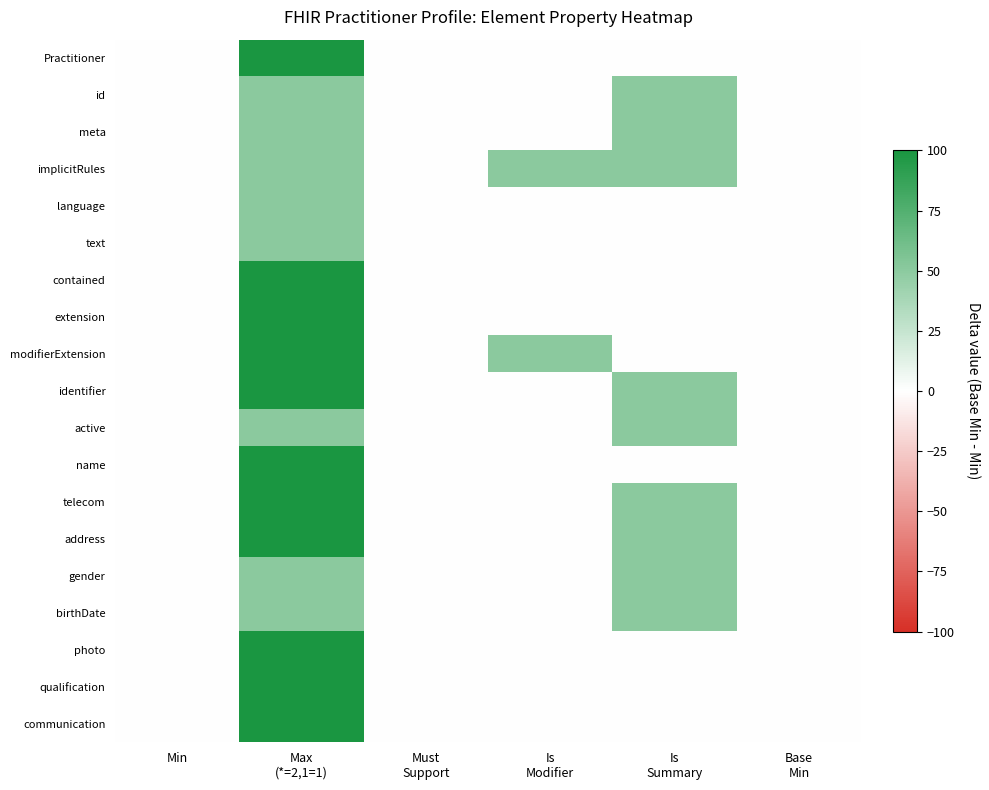

At which category does the chart reach its peak across all series?

Max
(*=2,1=1)